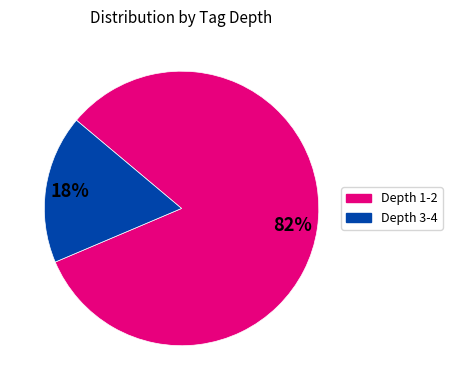

What percentage is the Depth 1-2 slice, to the nearest percent?

82%